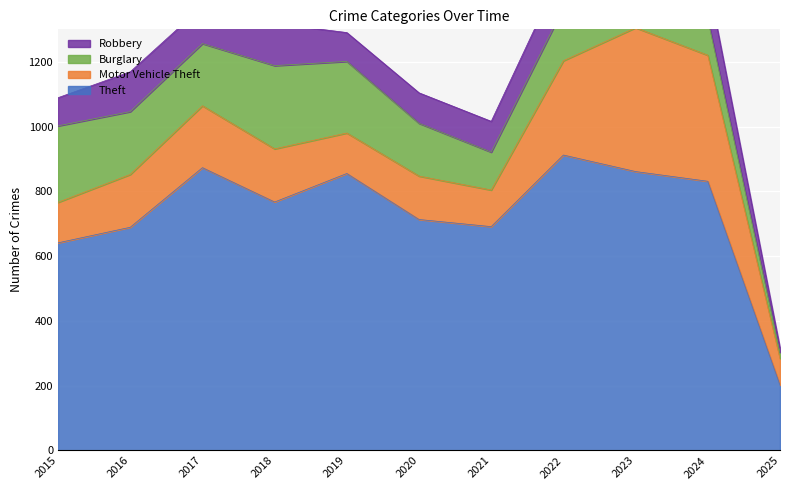

Rank the series by their maximum value, from highest to lowest.

Theft, Motor Vehicle Theft, Burglary, Robbery